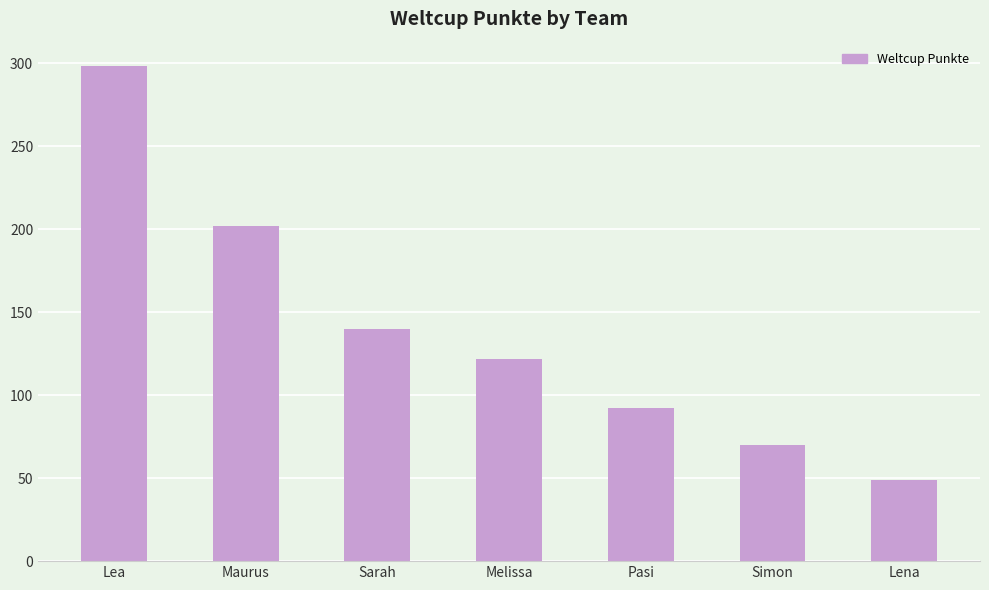

What position from the left is Pasi?

5